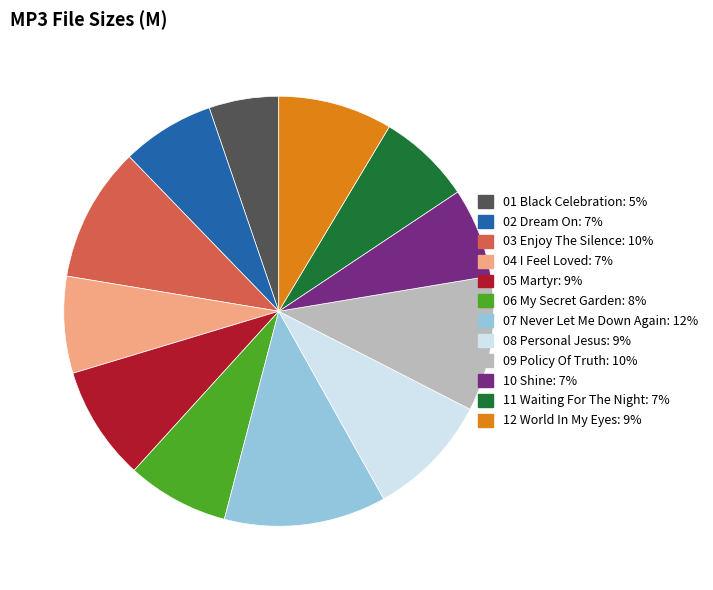

Which has a higher value, 10 Shine or 08 Personal Jesus?

08 Personal Jesus